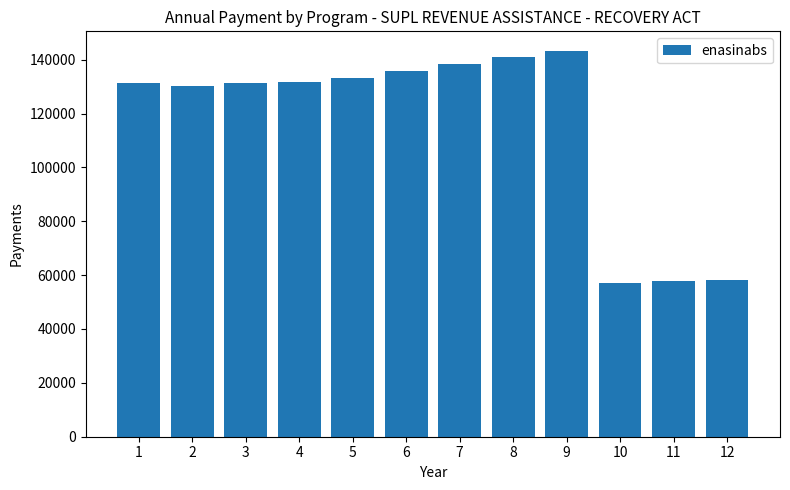

What is the difference between the maximum and minimum values?

86337